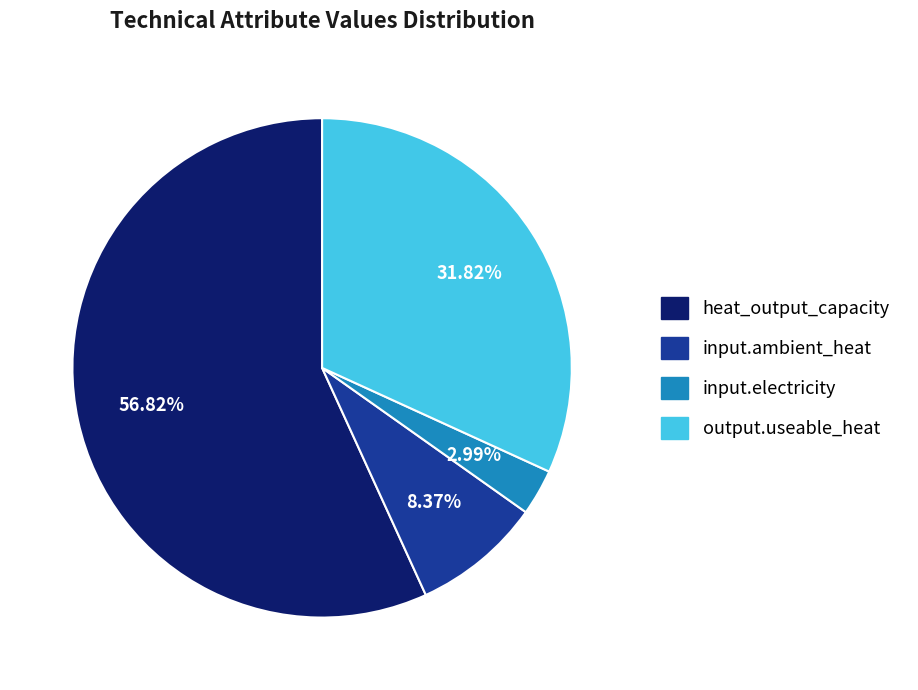

To the nearest percent, what is the difference between the input.electricity and heat_output_capacity slice percentages?

54%